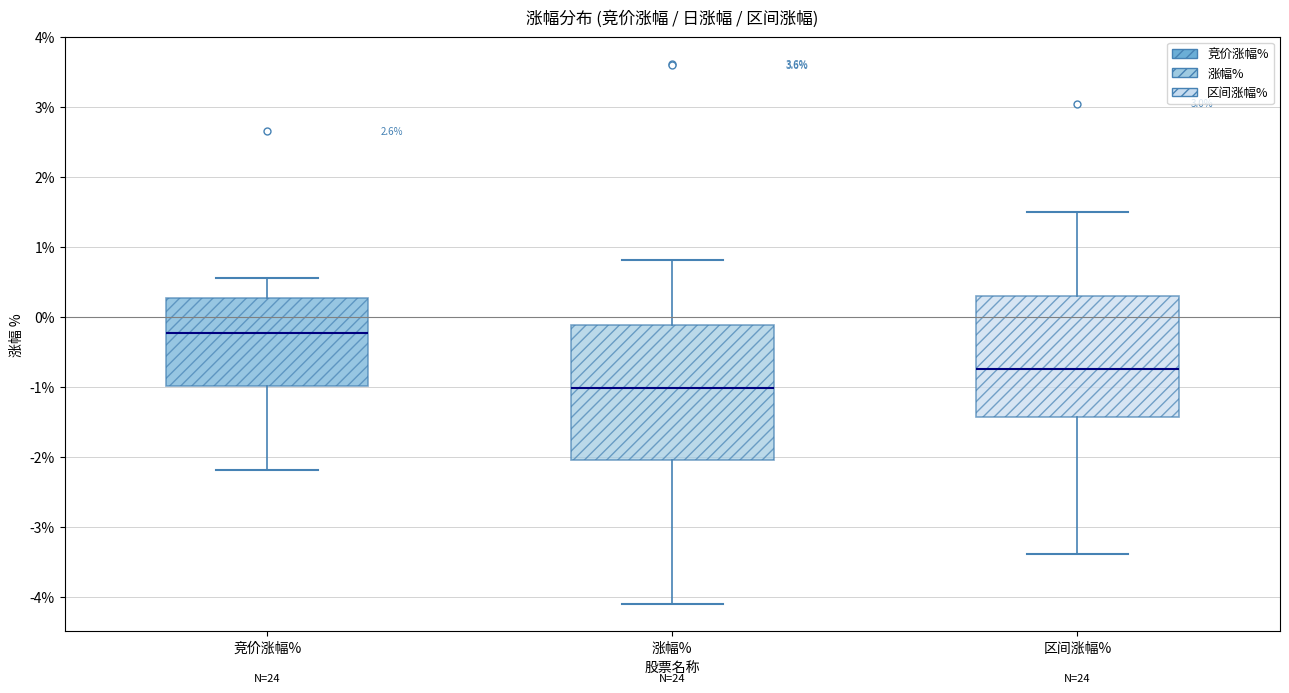

Which box's median line is the highest?

竞价涨幅%